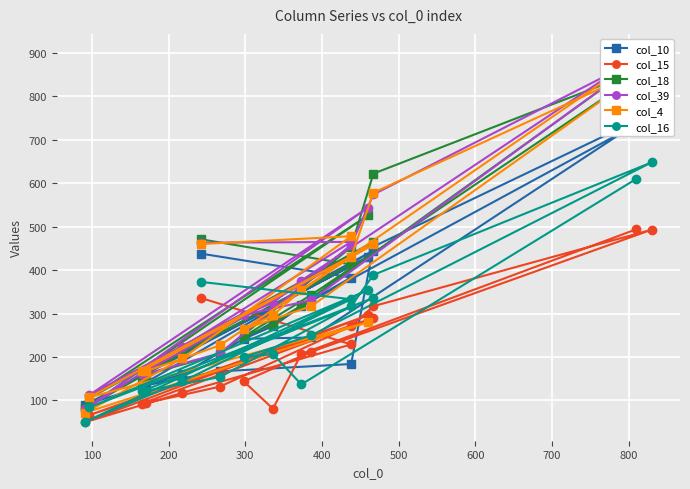

What is the difference between the maximum and minimum values in the col_39 series?

821